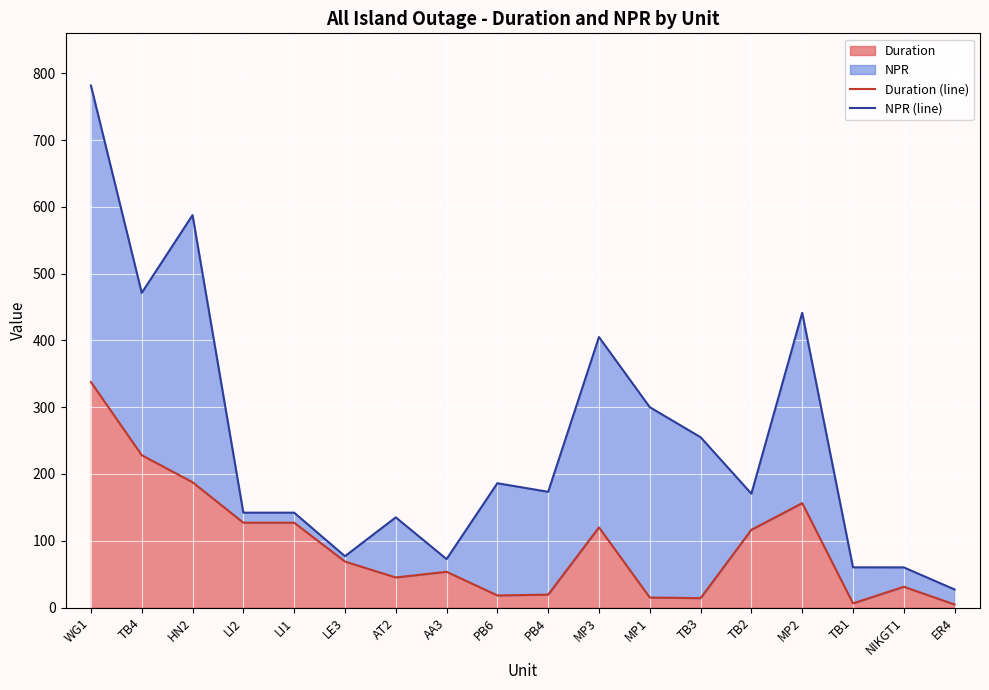

Between PB6 and TB1, which series saw the biggest shift?

NPR (line)